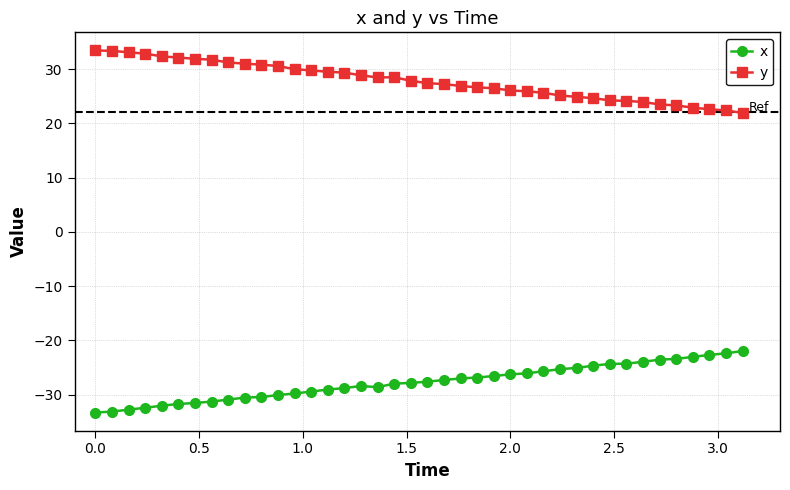

What is the difference between the maximum and minimum values in the x series?

11.3